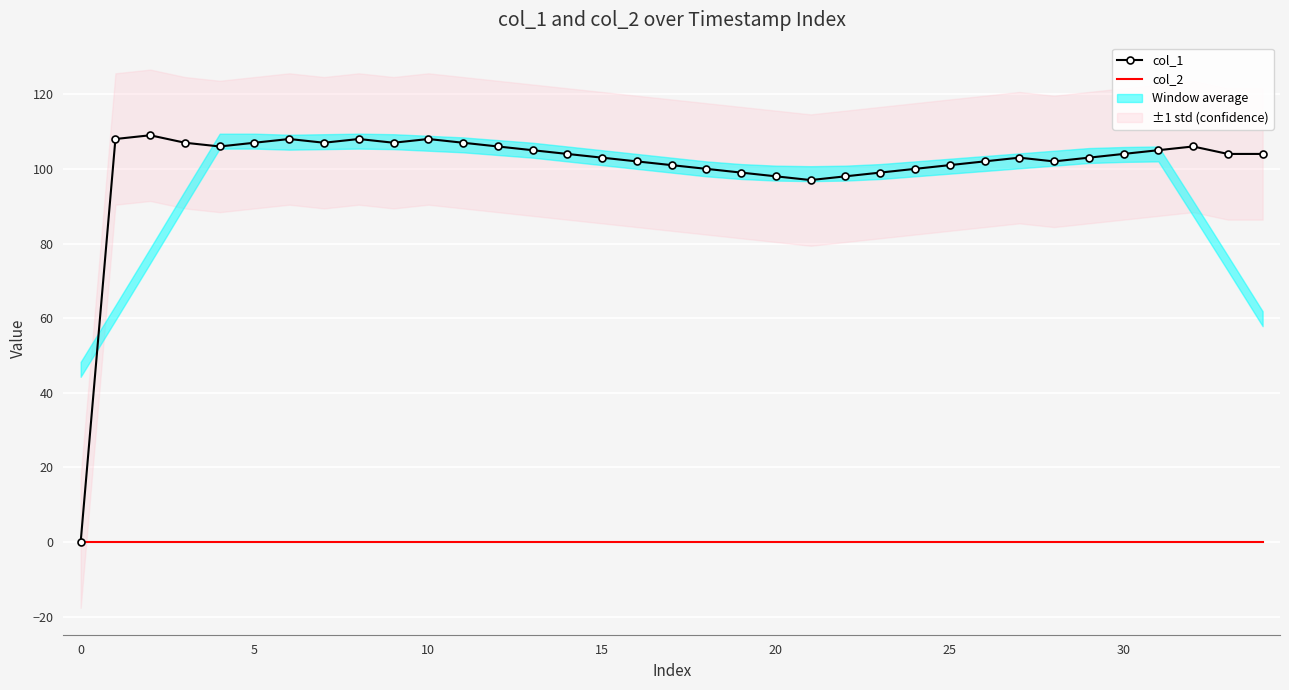

Between 14 and 13, which is larger?

13